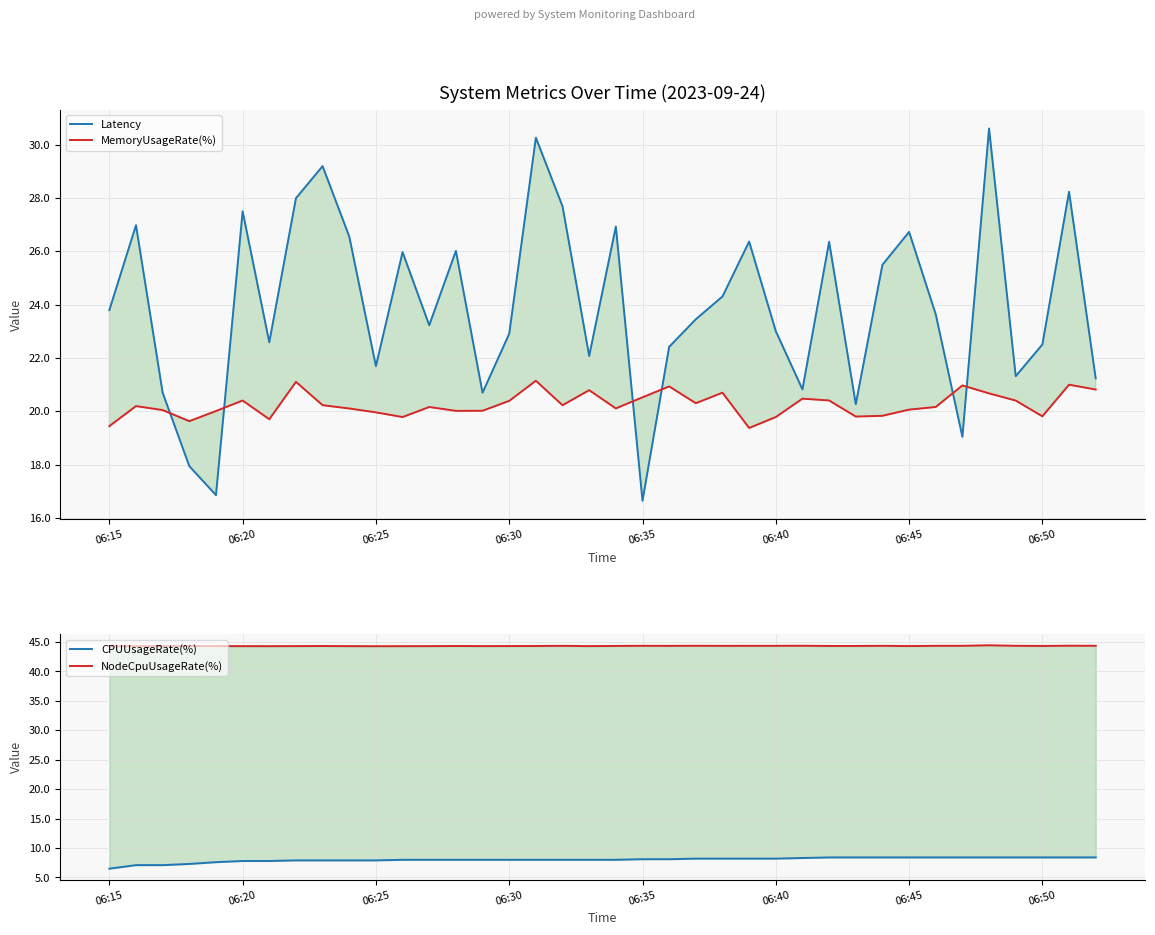

How many data points in CPUUsageRate(%) are above 7?

37